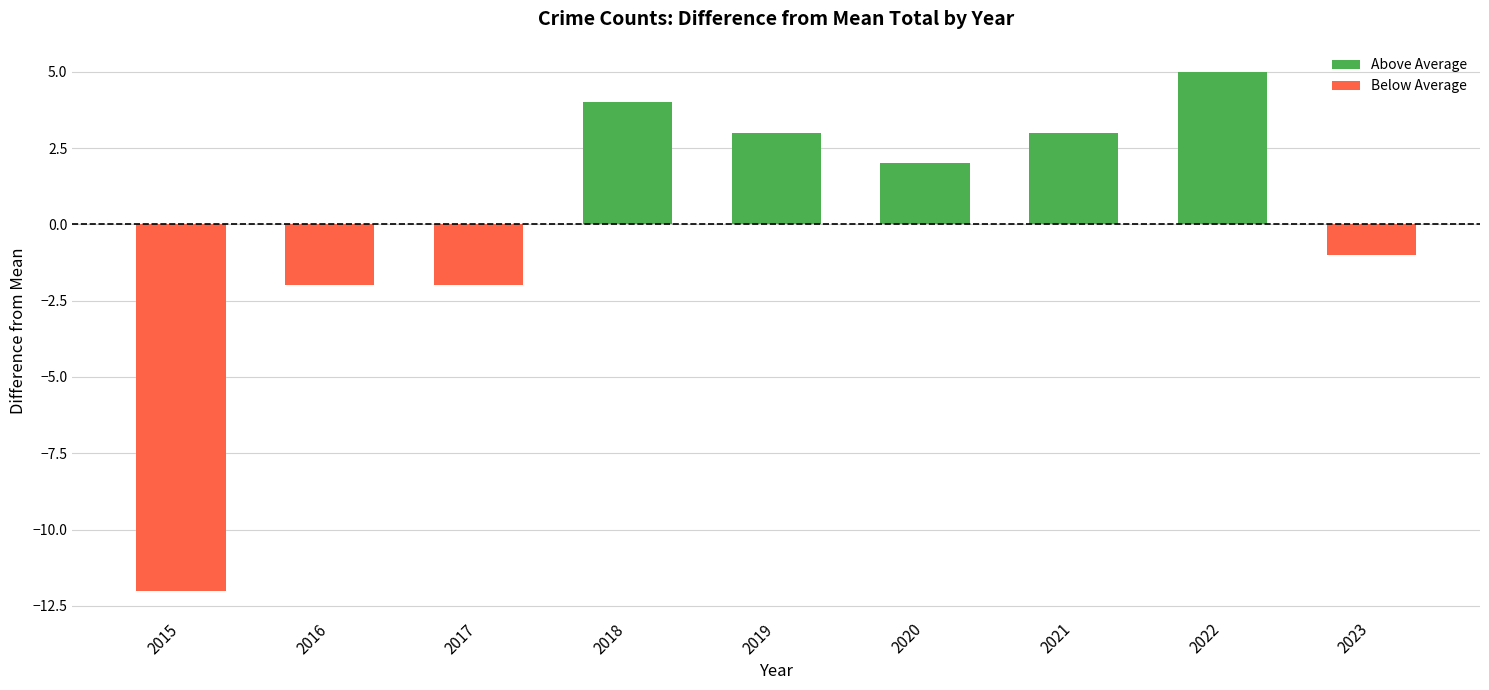

Reading right to left, what are all the values shown in this chart?

-1	5	3	2	3	4	-2	-2	-12